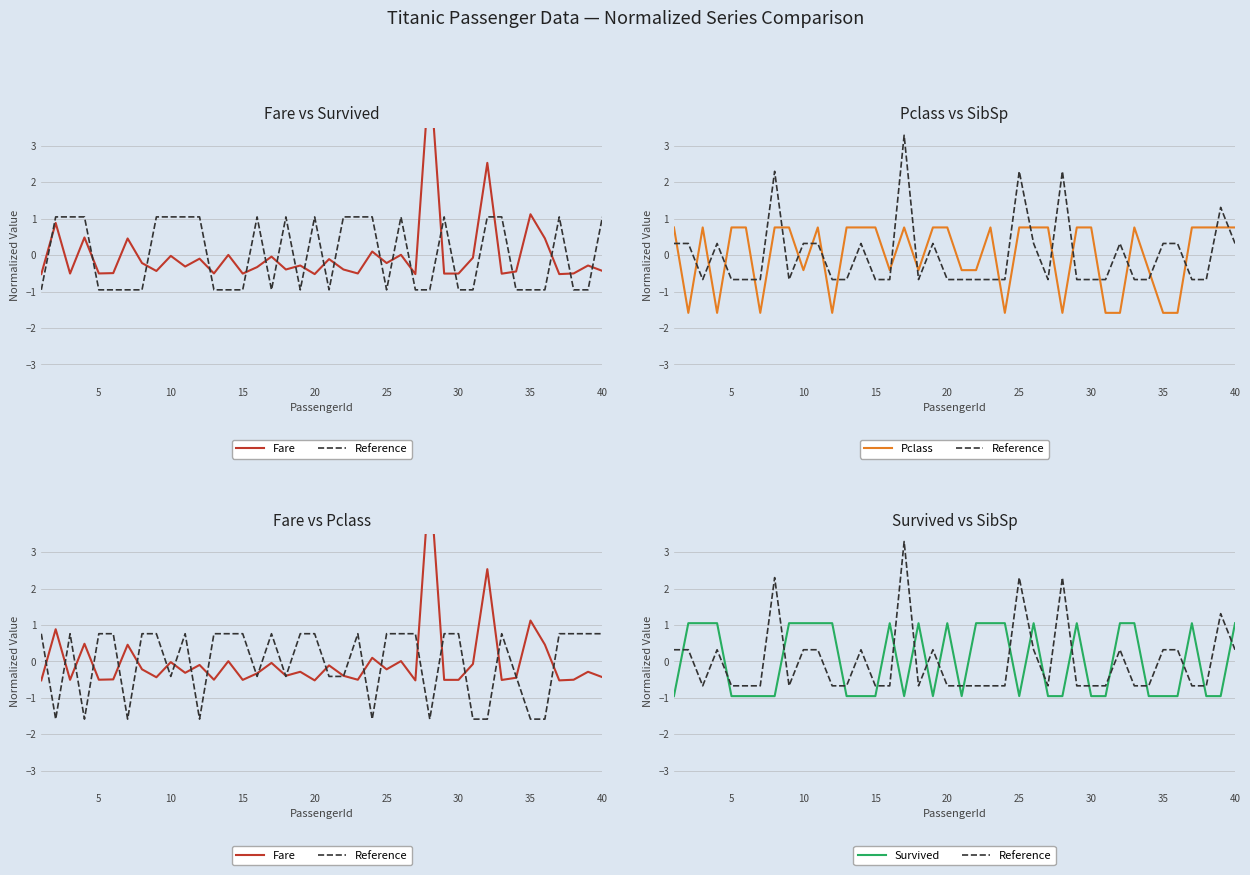

True or false: Fare has a value of -0.9 at 28.

False